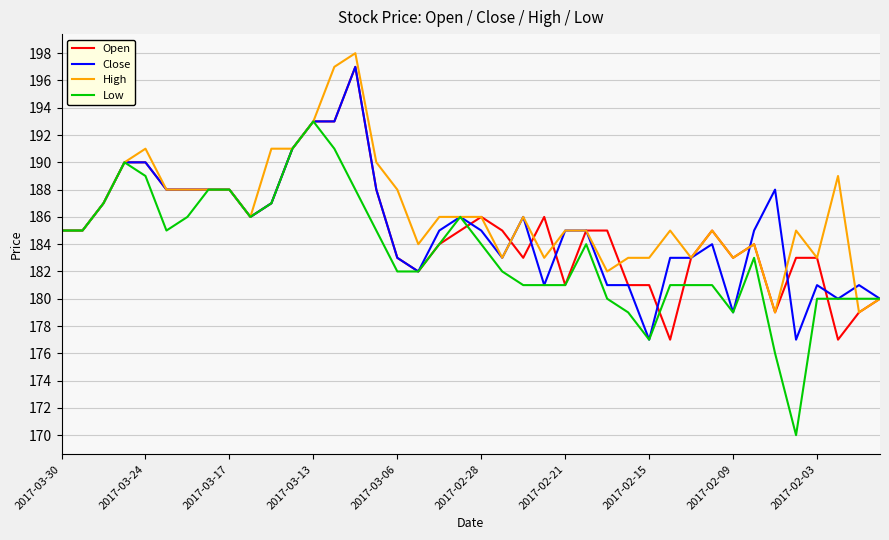

What is the highest value of the Low series?

193